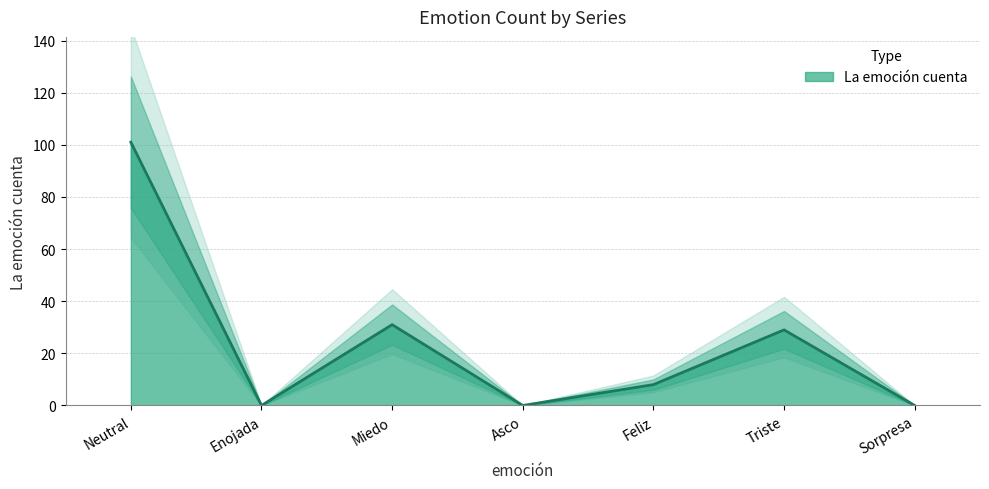

What is the difference between the second highest and second lowest values?

31